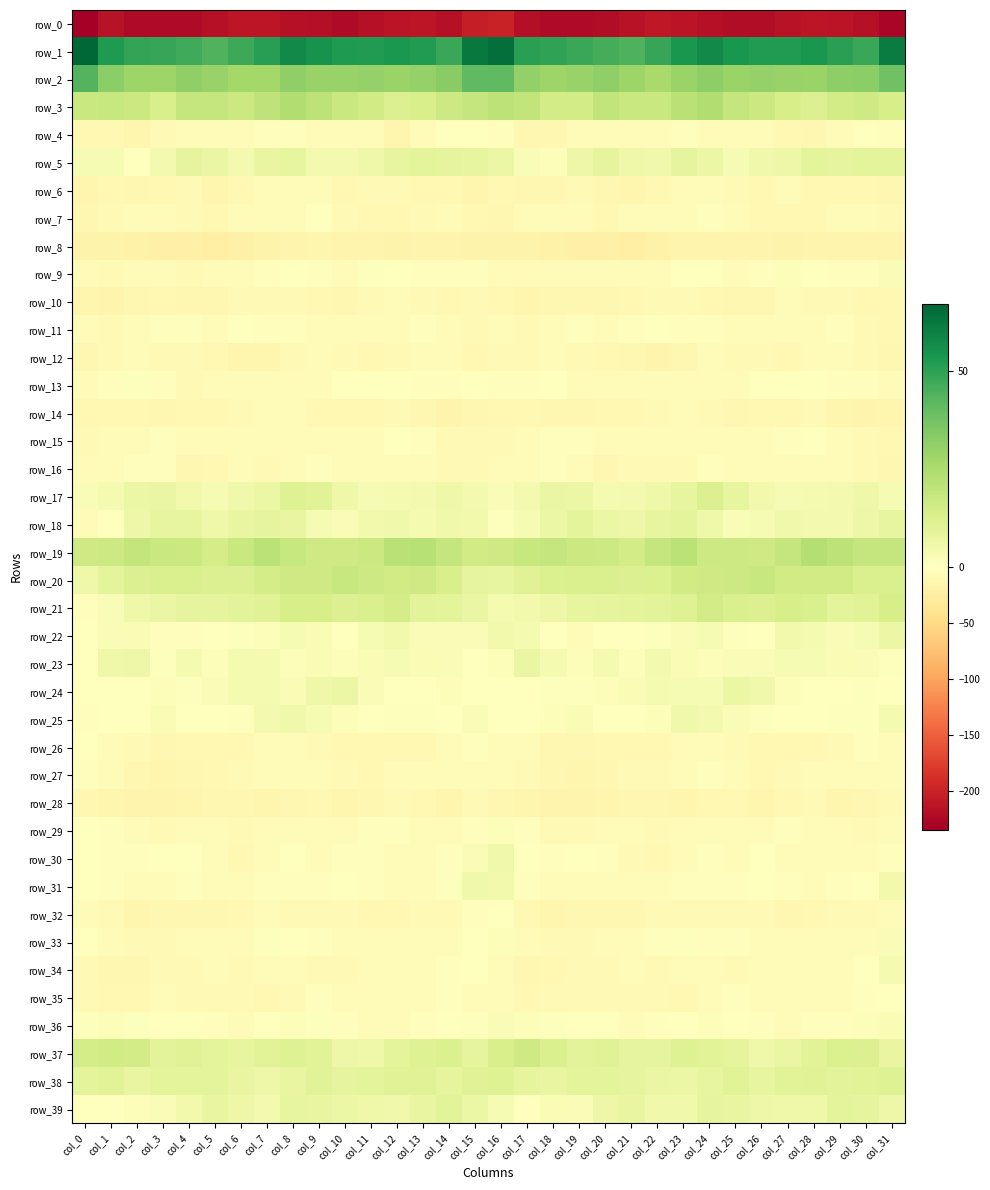

Is the value of row_29 at col_24 greater than the value of row_14 at col_0?

Yes